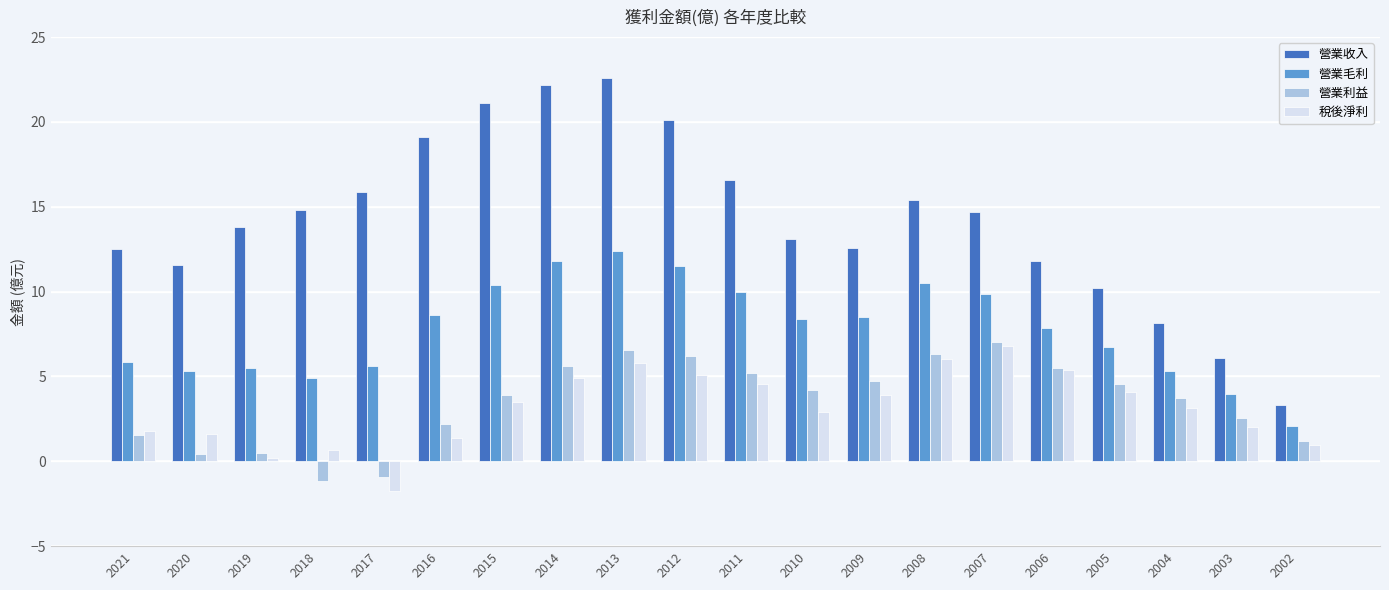

How many data points does each series have?

20